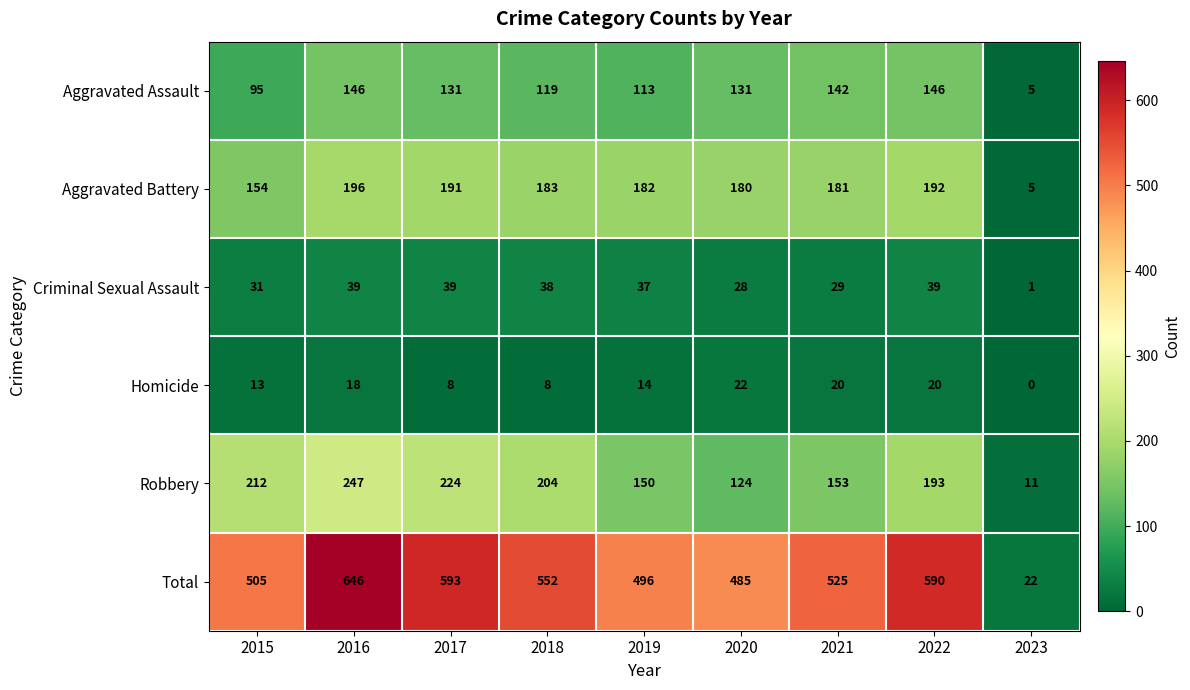

At which category does the chart reach its minimum across all series?

2023